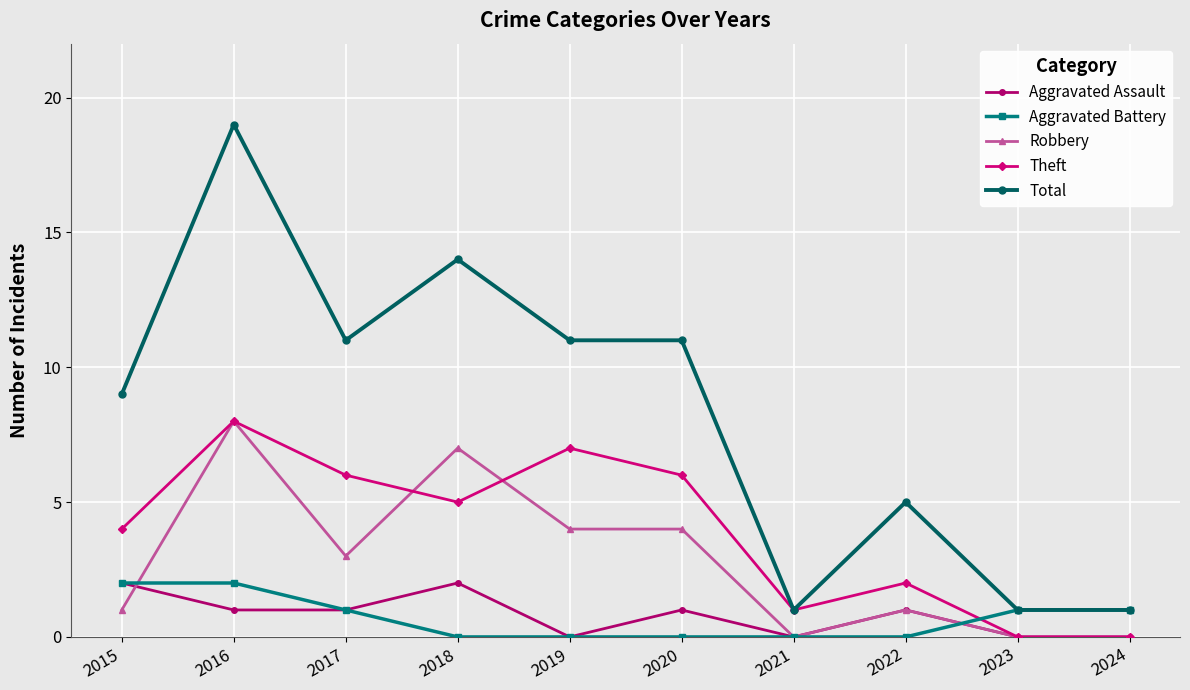

What is the sum of all Aggravated Battery values?

7